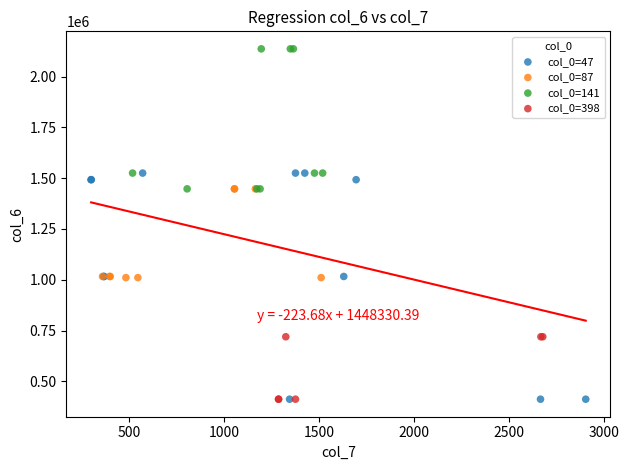

Which series has the largest Y range (max minus min)?

col_0=47